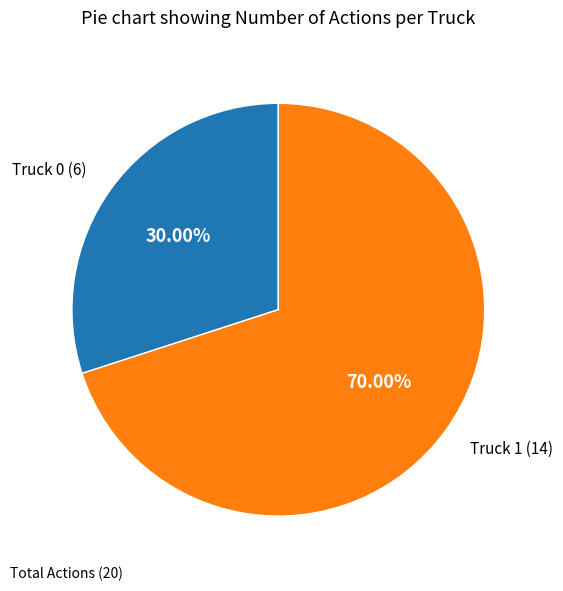

Does any single category account for the majority?

Yes